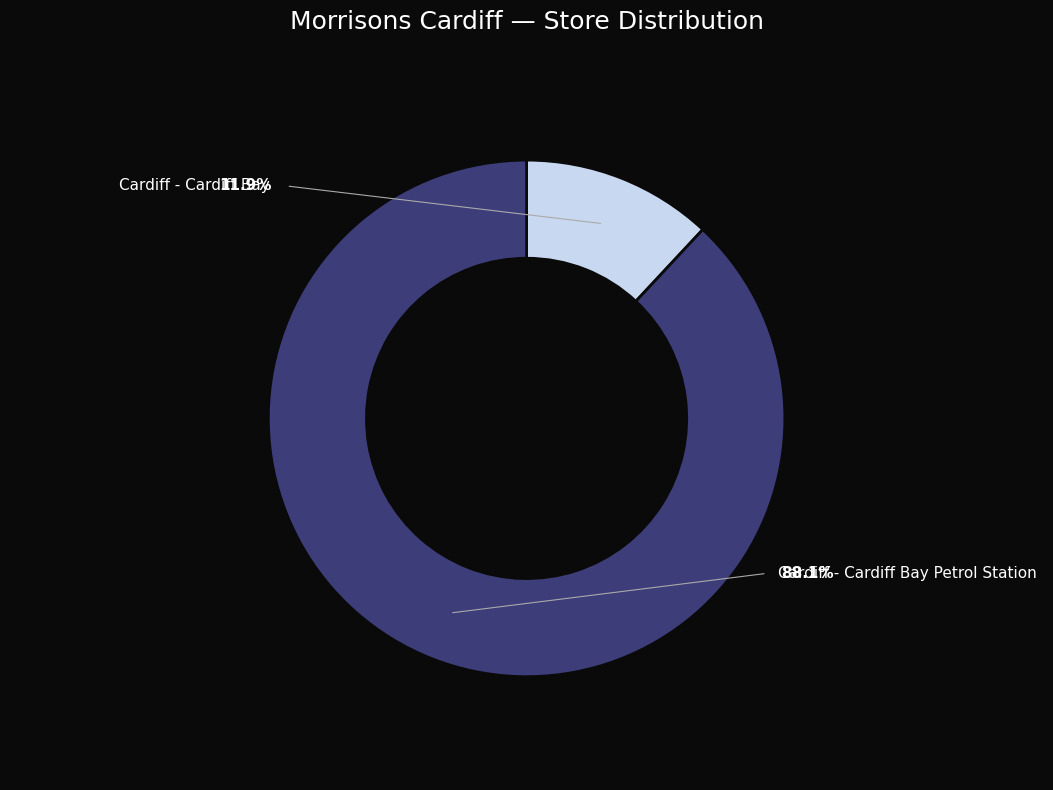

Rank the categories by value from highest to lowest.

Cardiff - Cardiff Bay Petrol Station, Cardiff - Cardiff Bay